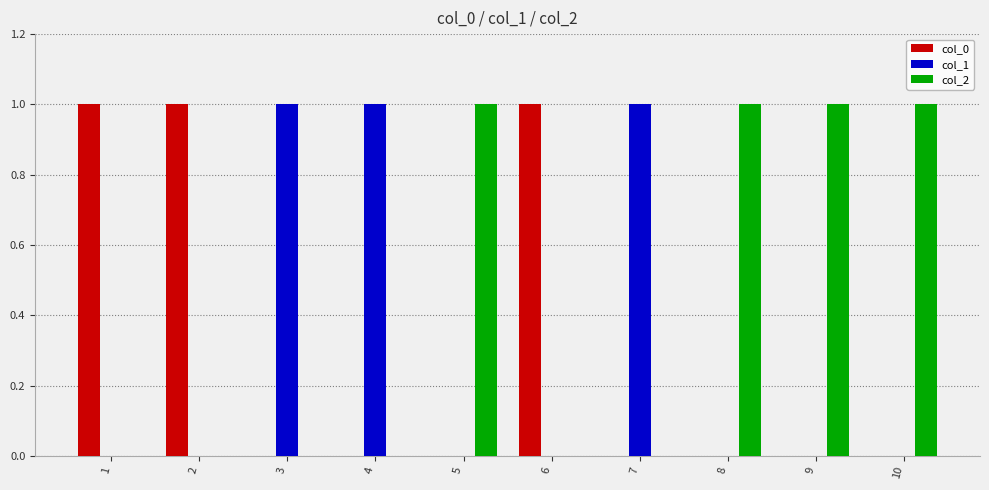

Are the bars horizontal?

No